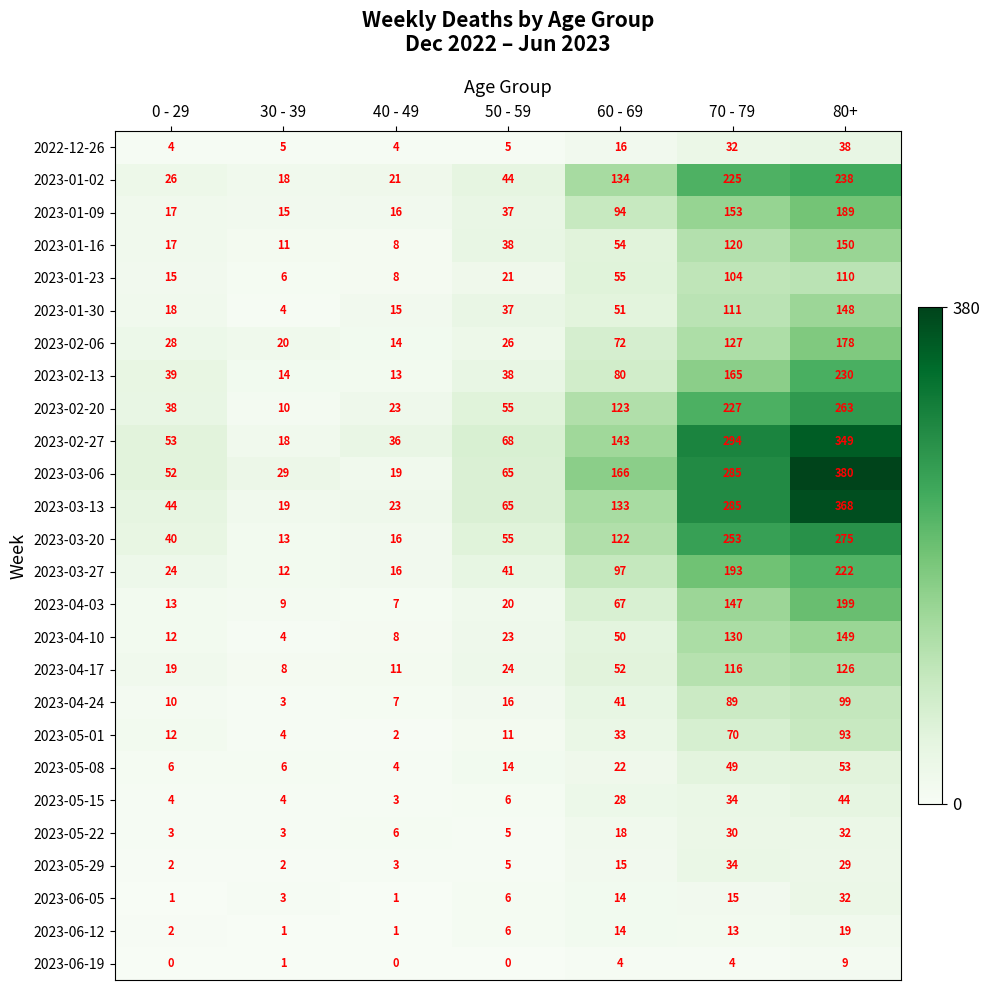

The 2023-06-12 series shows 13 at 70 - 79. True or false?

True